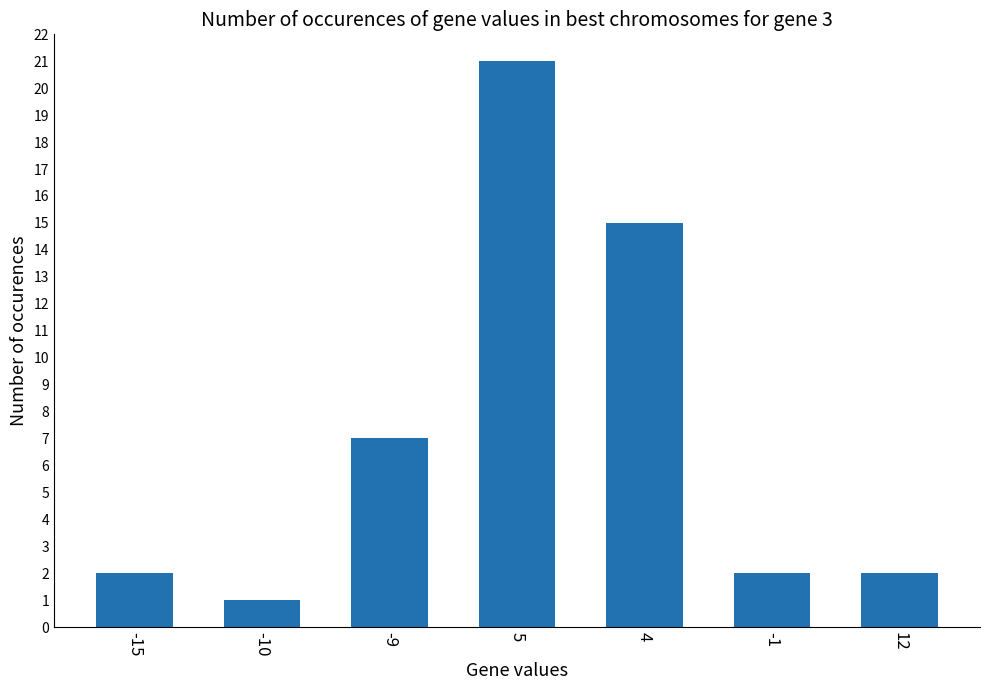

What value does the data have at -10?

1